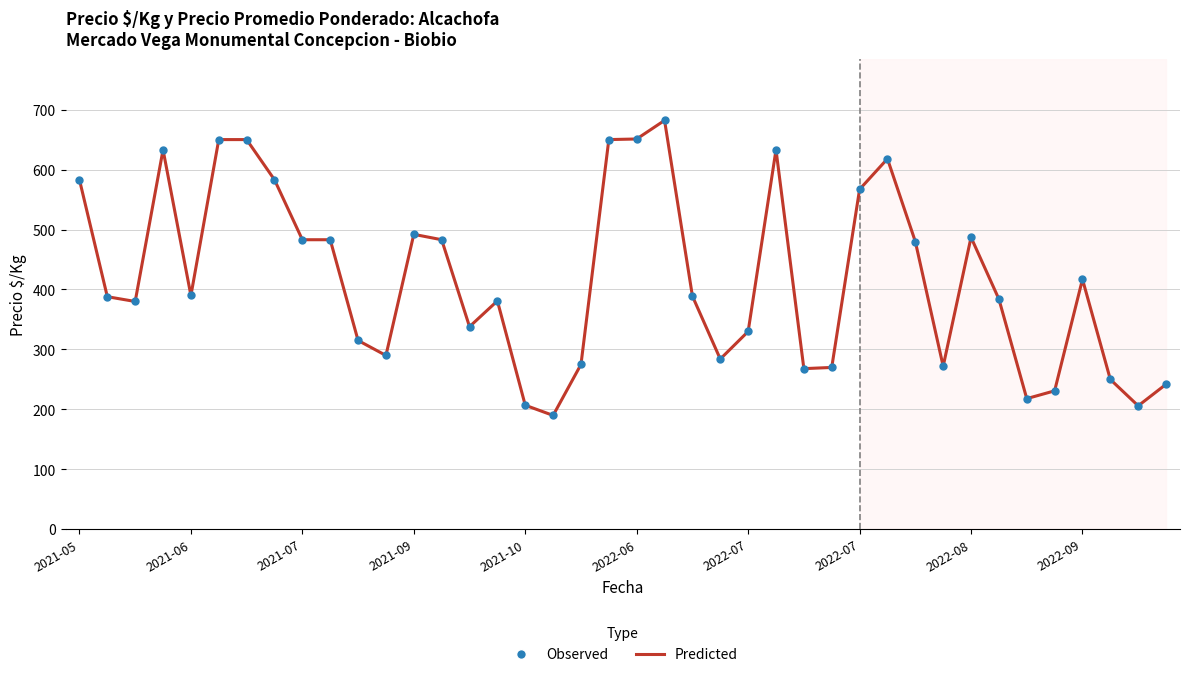

What is the difference between the maximum and minimum values?

492